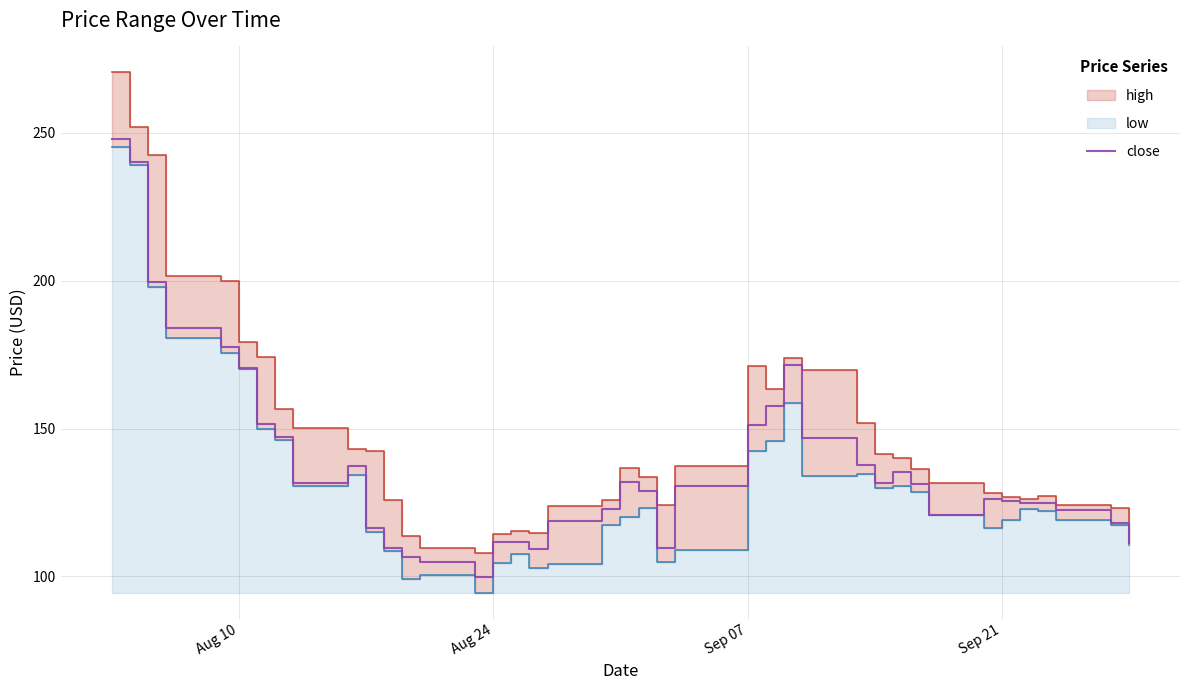

What is the highest value of the close series?

247.8